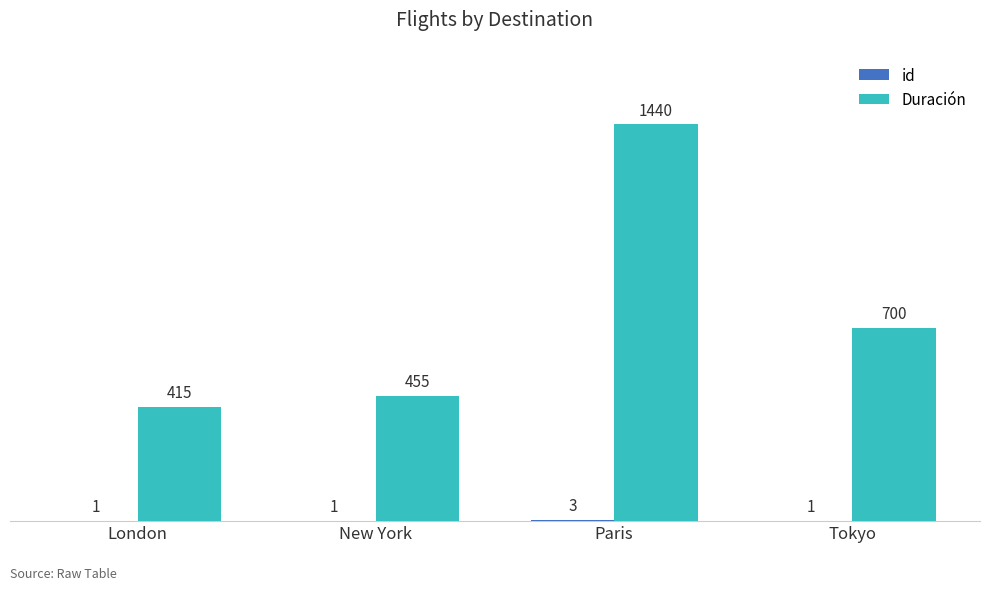

What is the total value across all series at Tokyo?

701